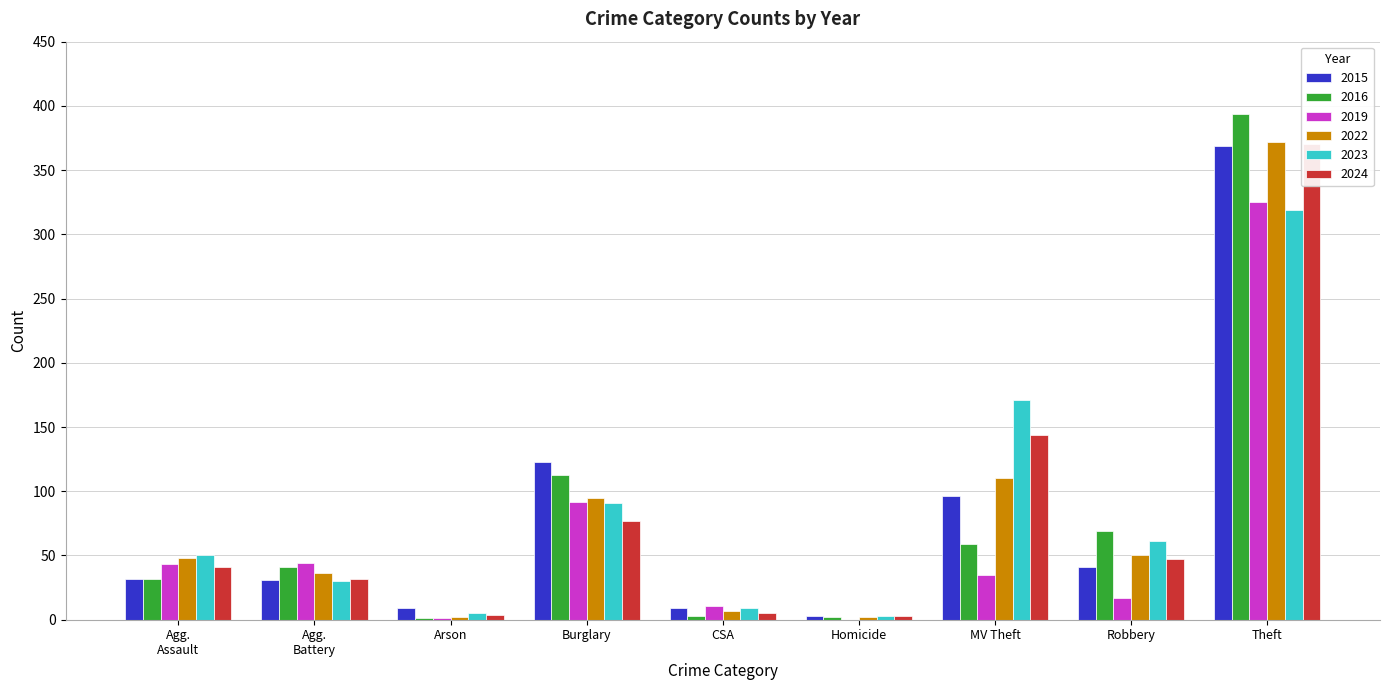

Rank the series at Arson from lowest to highest value.

2016, 2019, 2022, 2024, 2023, 2015